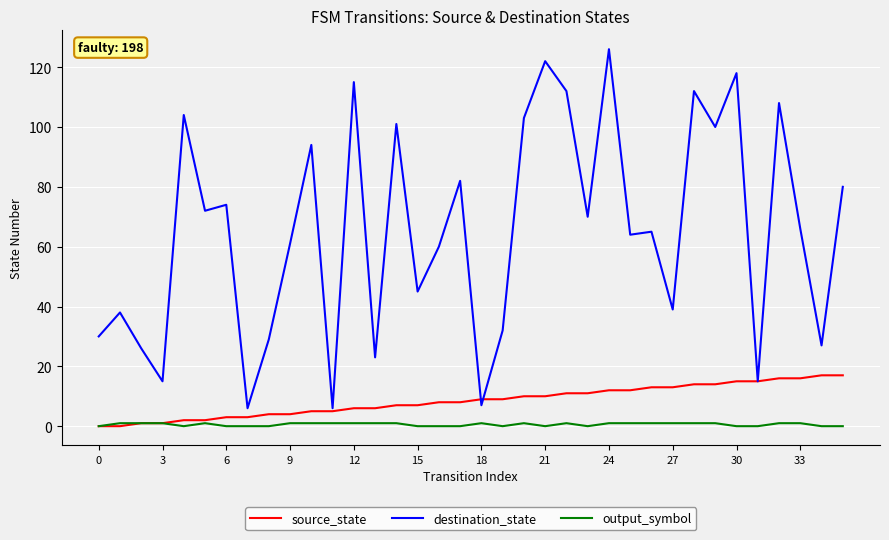

True or false: destination_state and output_symbol intersect in this chart.

False